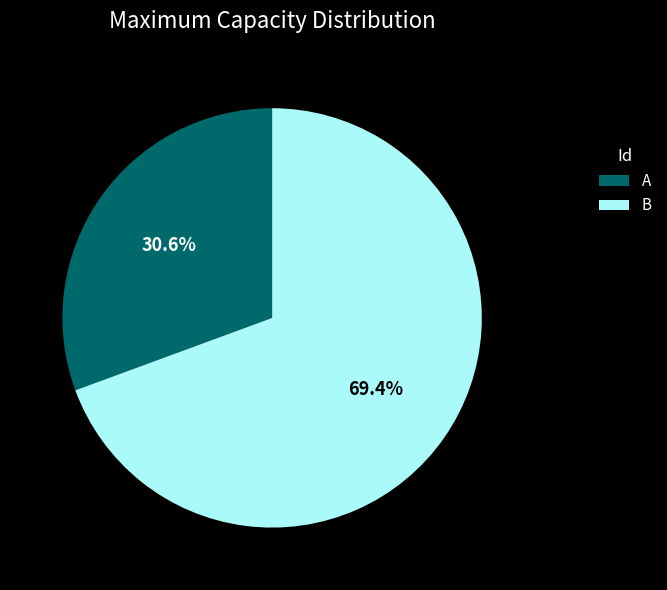

To the nearest percent, what is the difference between the largest and smallest slice percentages?

39%